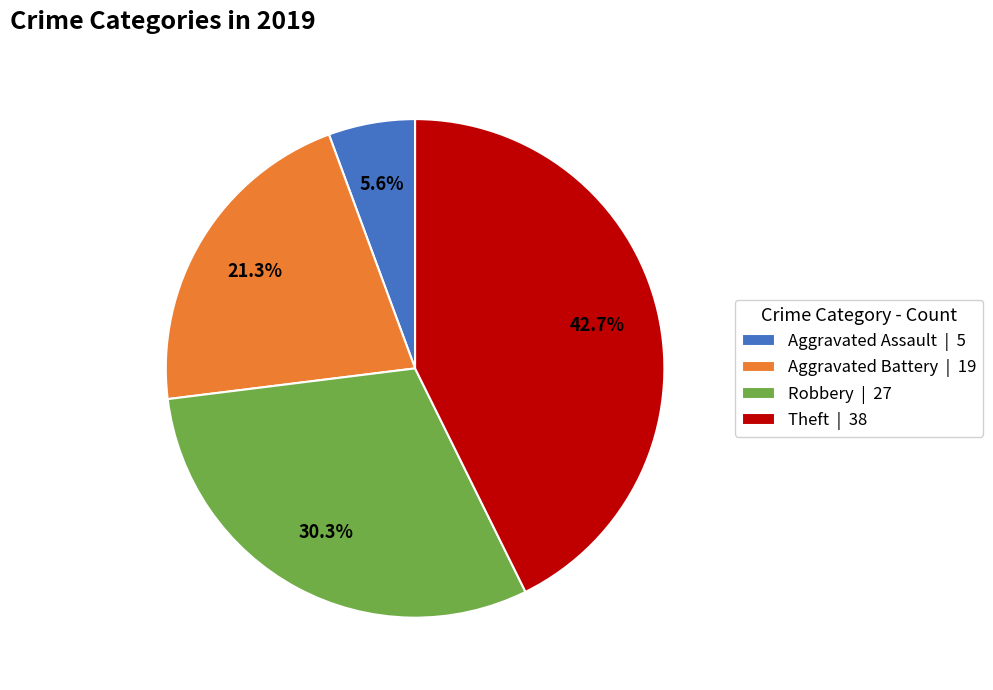

Which has a higher value, Theft or Robbery?

Theft